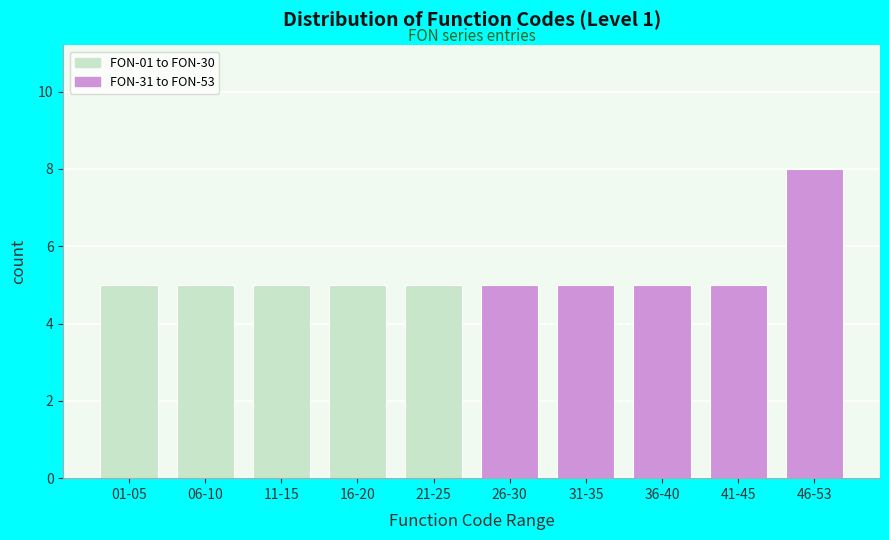

Reading left to right, list all the values displayed in this chart.

01-05=5	06-10=5	11-15=5	16-20=5	21-25=5	26-30=5	31-35=5	36-40=5	41-45=5	46-53=8